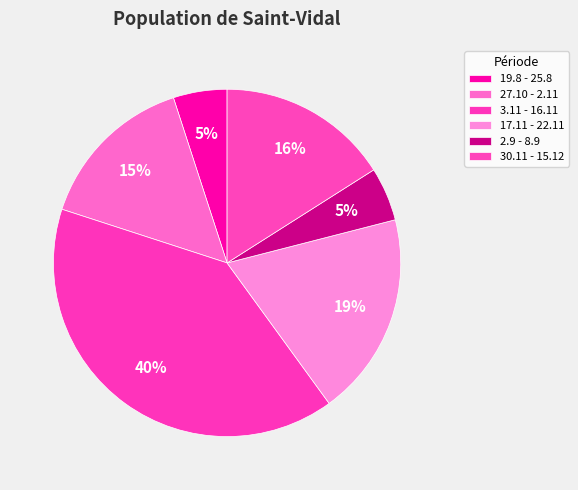

Rank the categories by value from highest to lowest.

3.11 - 16.11, 17.11 - 22.11, 30.11 - 15.12, 27.10 - 2.11, 19.8 - 25.8, 2.9 - 8.9